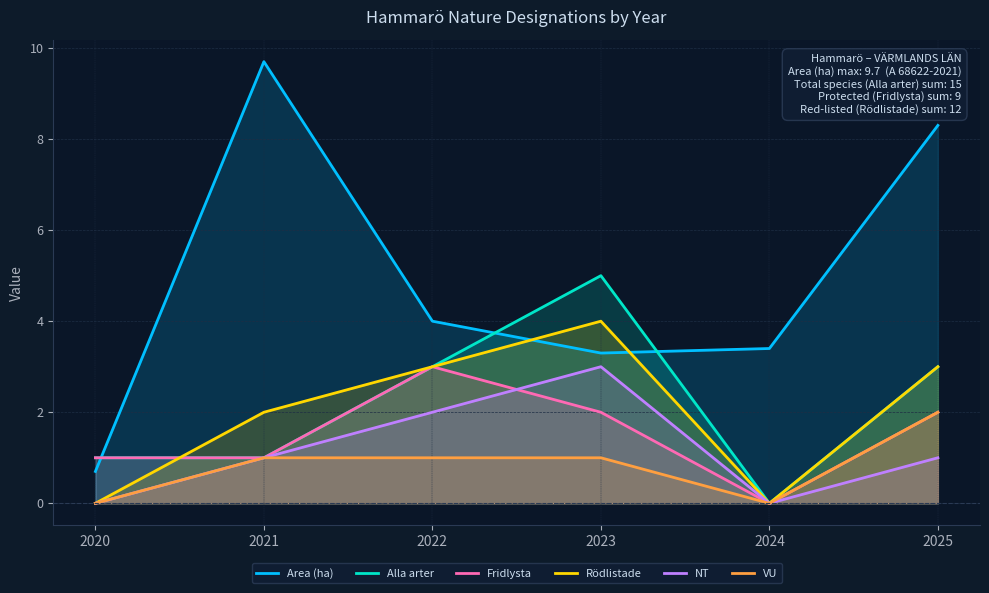

True or false: Alla arter and VU cross at least once.

False